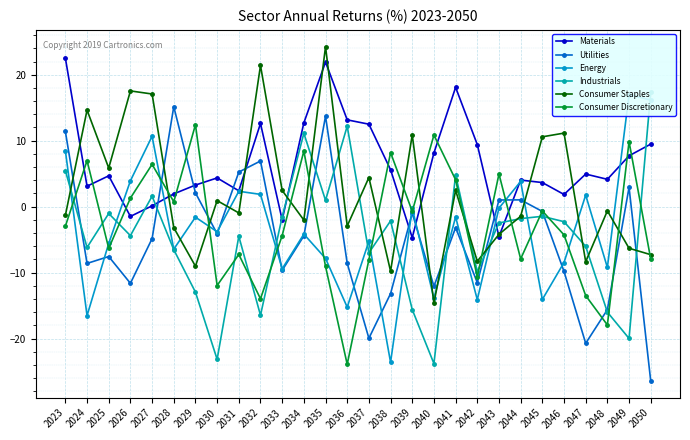

What is the sum of the Consumer Discretionary values at 2031 and 2040?

3.6